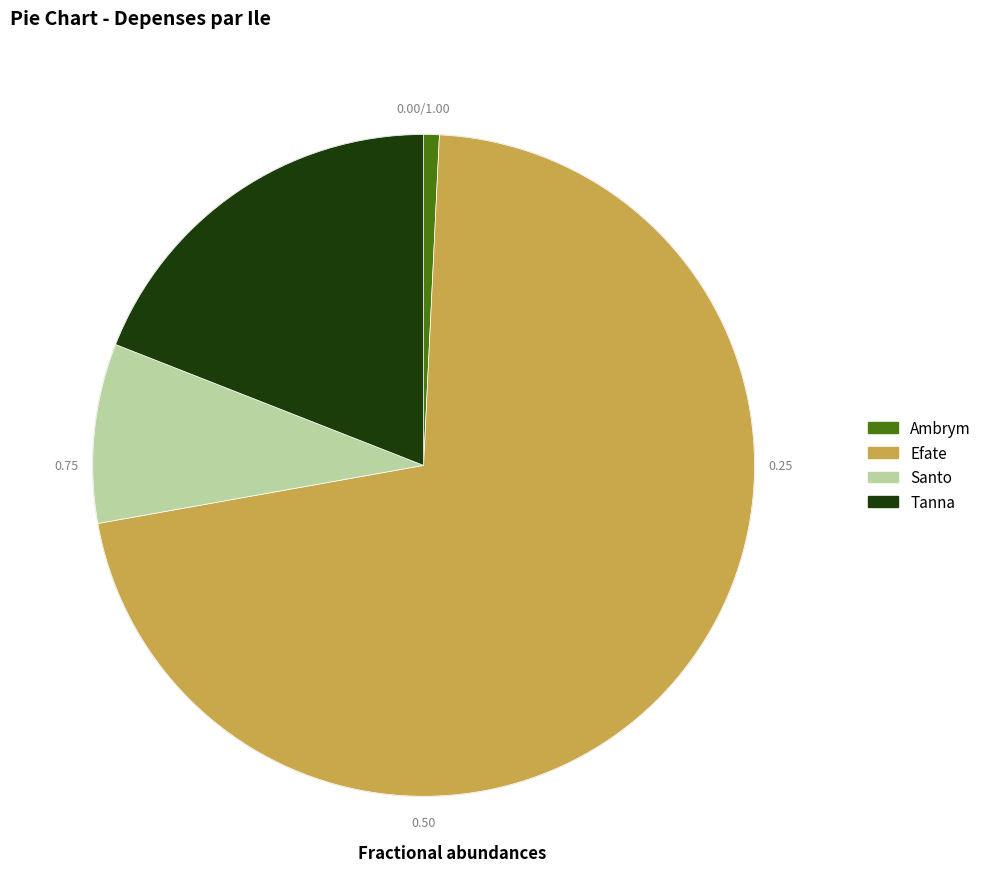

What is the majority slice?

Efate